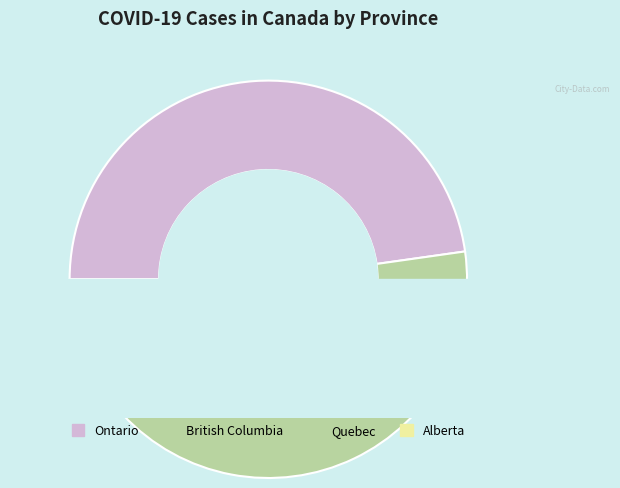

To the nearest percent, what is the difference between the British Columbia and Quebec slice percentages?

34%